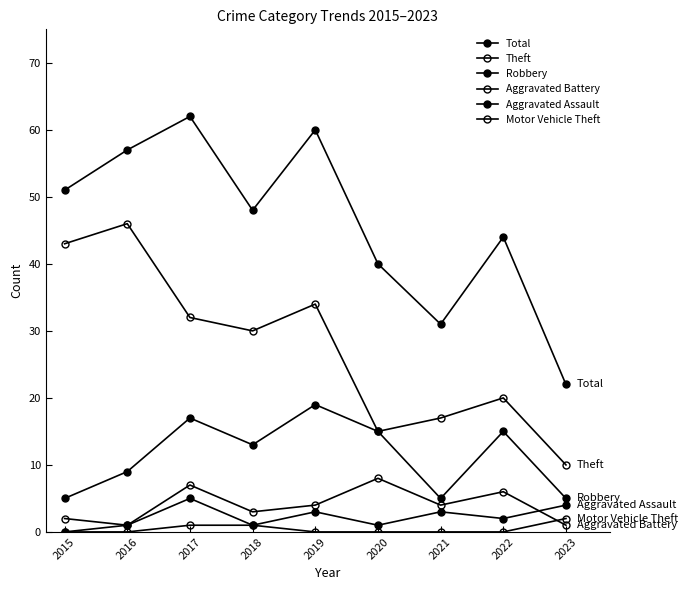

How many lines are shown in the chart?

6